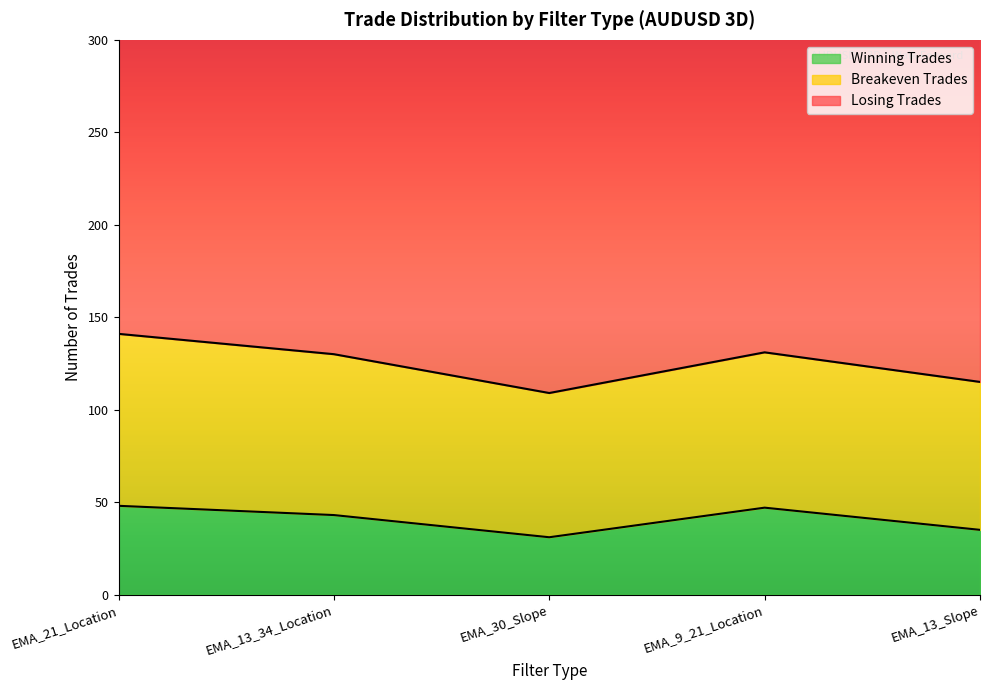

What are all the series names shown in the legend?

winning_trades, losing_trades, breakeven_trades